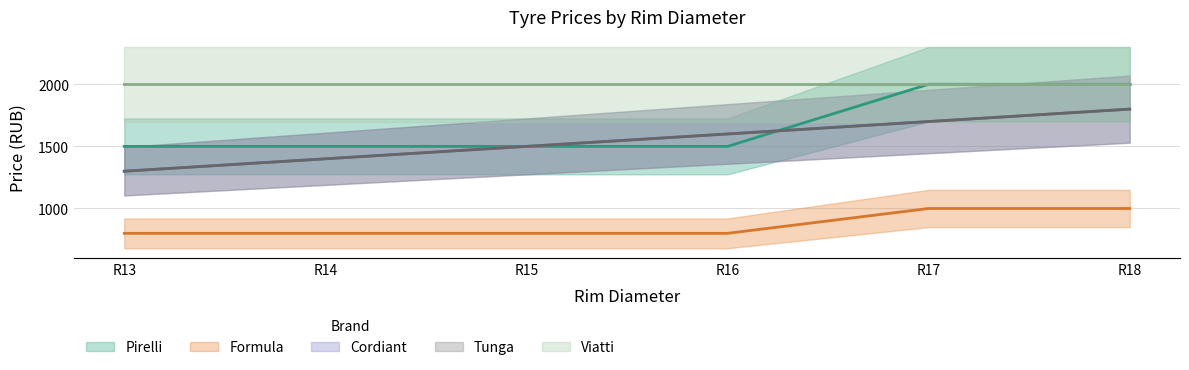

True or false: Tunga and Cordiant cross at least once.

False